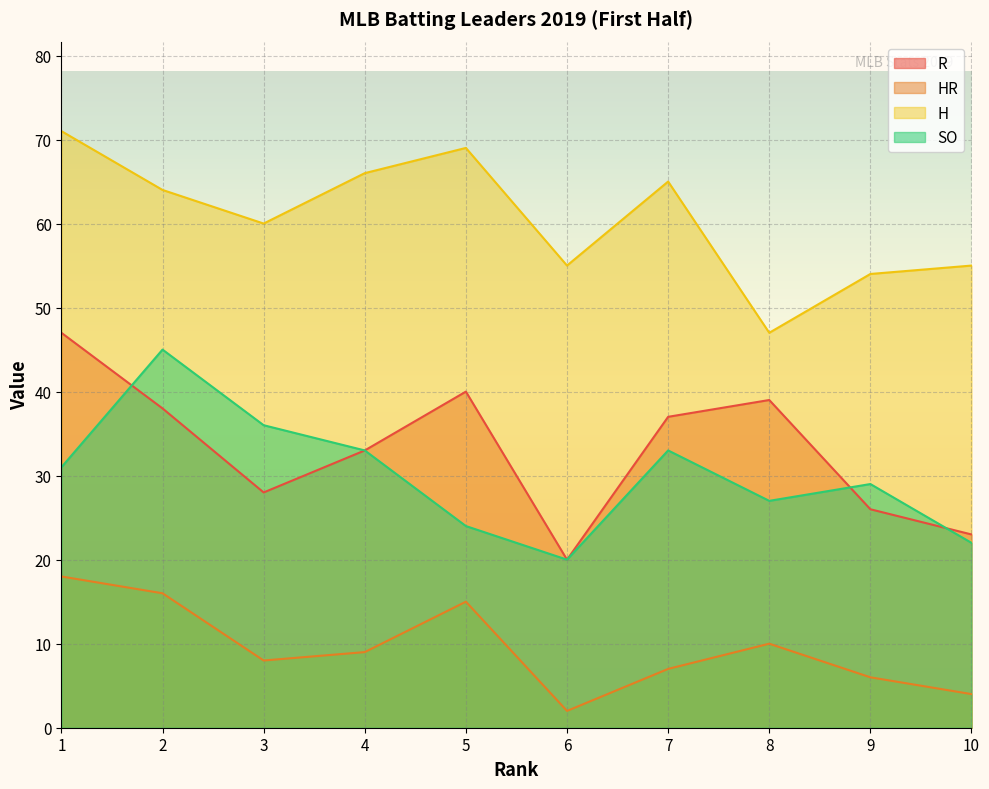

What is the total value across all series at 7?

142